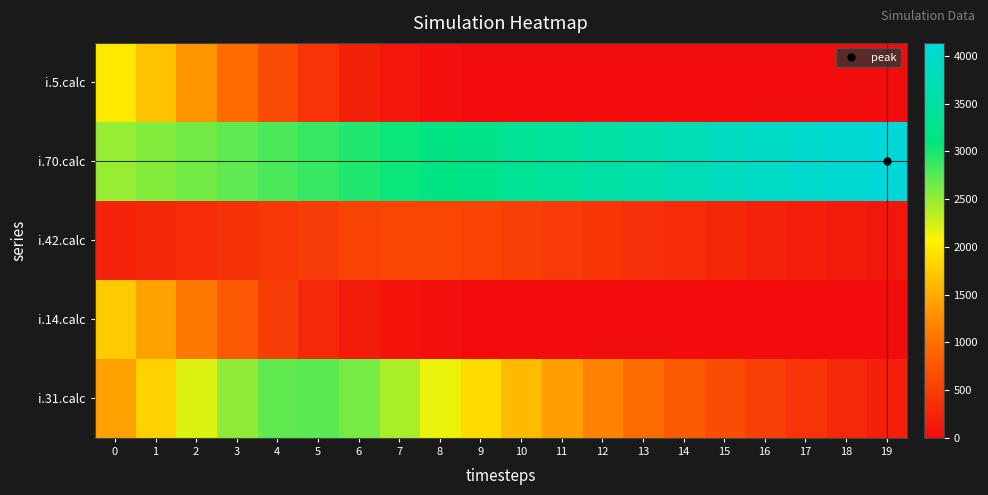

Rank the series by their maximum value, from lowest to highest.

i.42.calc, i.14.calc, i.5.calc, i.31.calc, i.70.calc